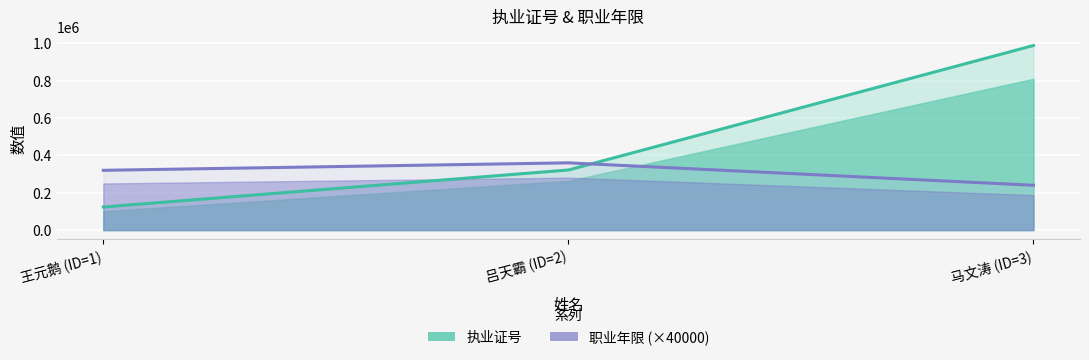

List the series in order of their peak value, highest first.

执业证号, 职业年限 (×40000)